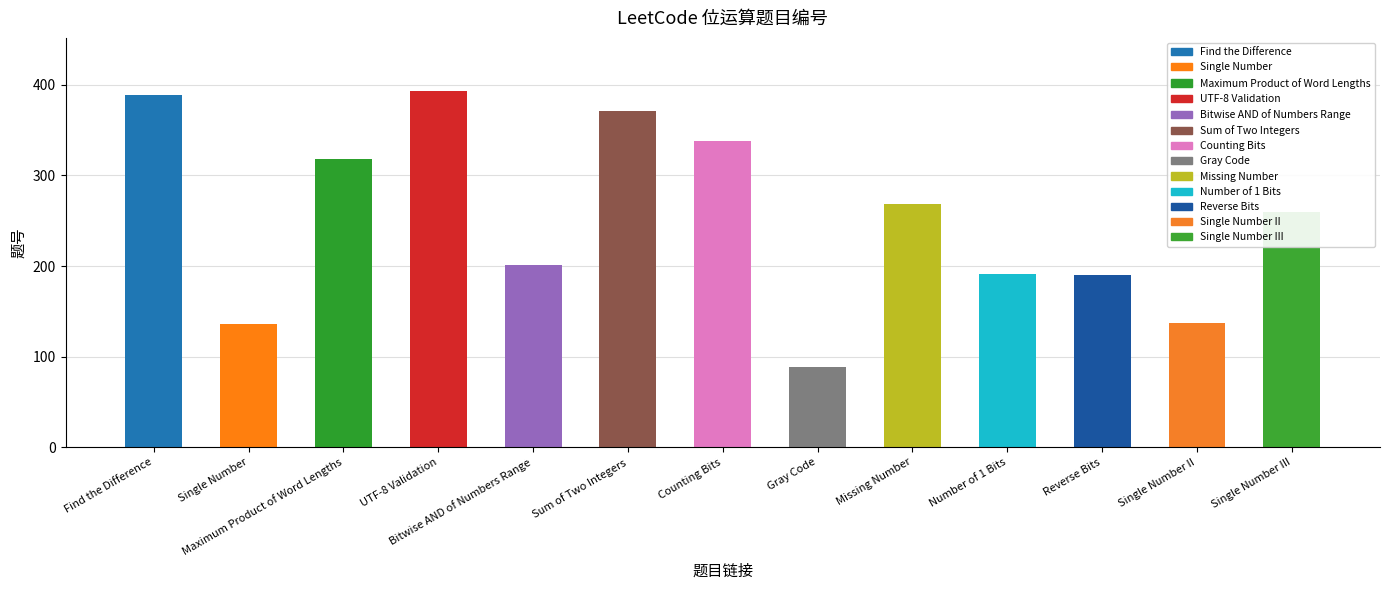

Reading left to right, transcribe all the data shown in this chart.

389	136	318	393	201	371	338	89	268	191	190	137	260